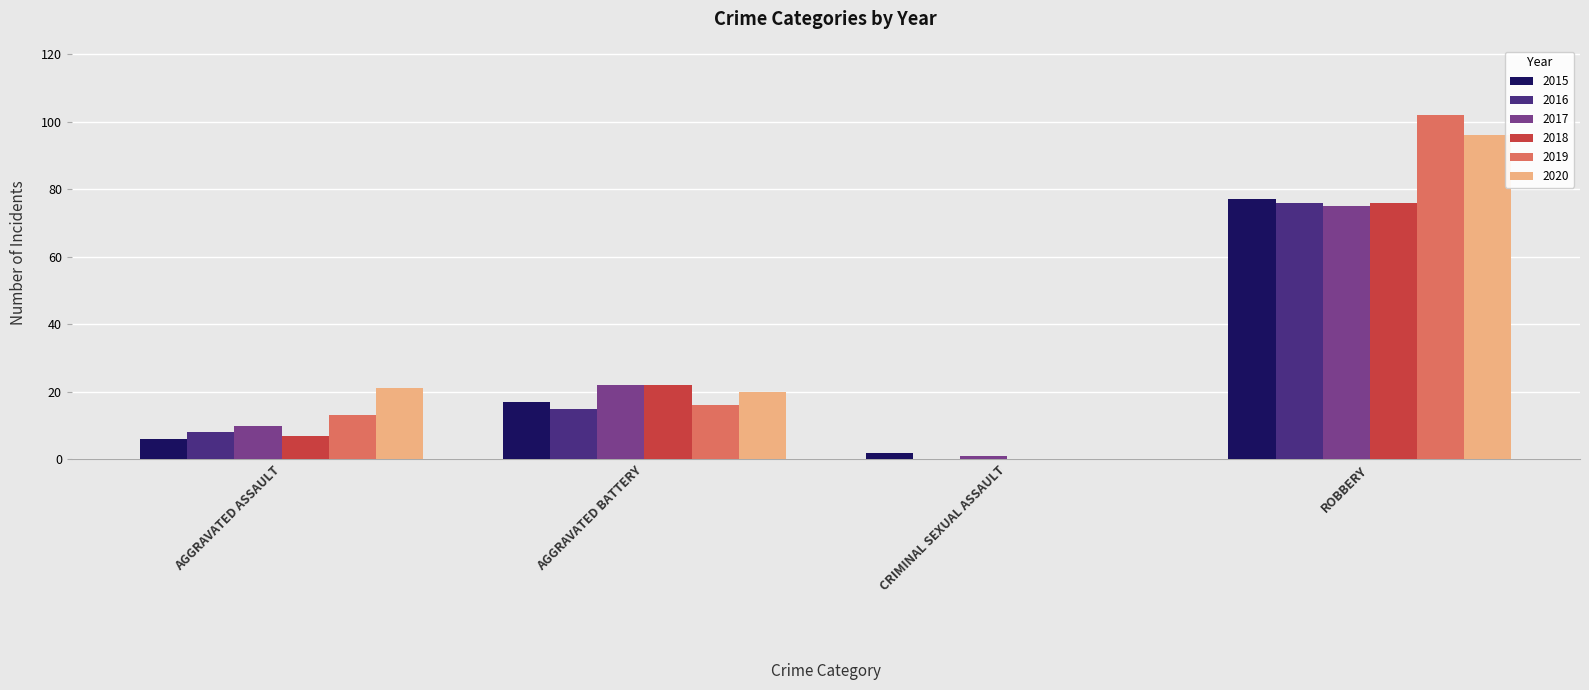

What is the sum of the 2019 values at ROBBERY and AGGRAVATED ASSAULT?

115